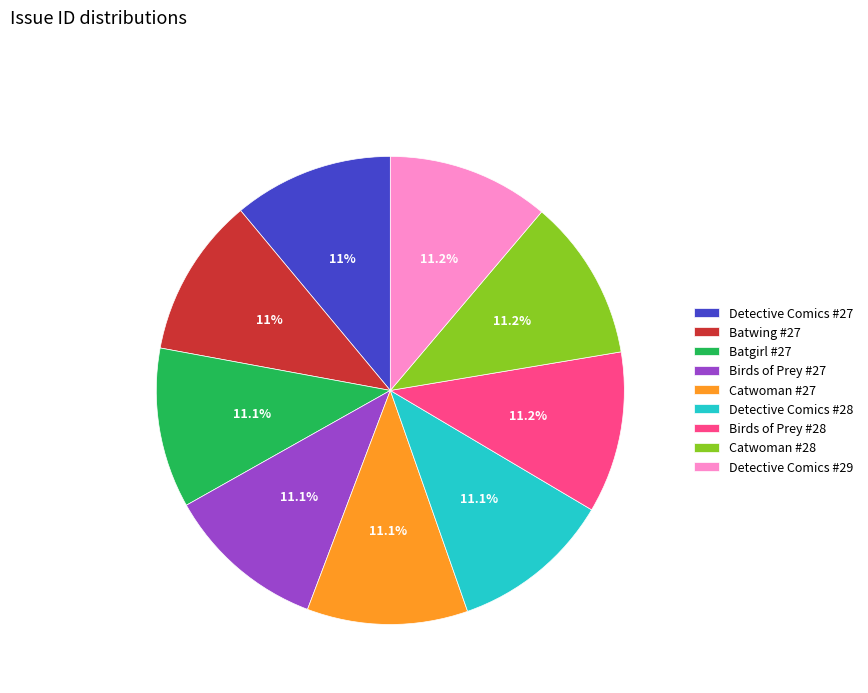

To the nearest percent, what is the average slice percentage?

11%